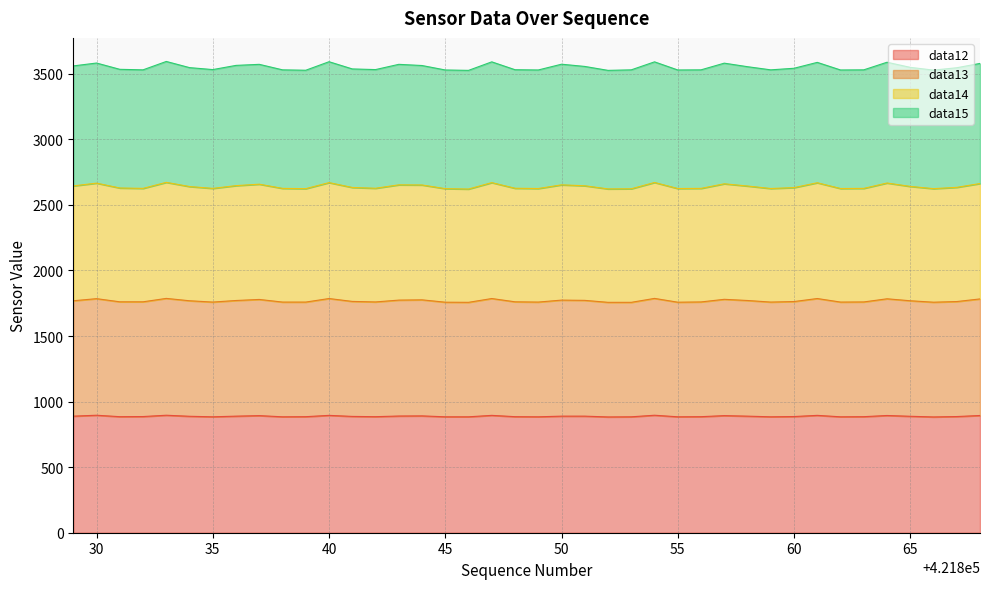

What is the value of the data13 point at the 28th from the left?

1760